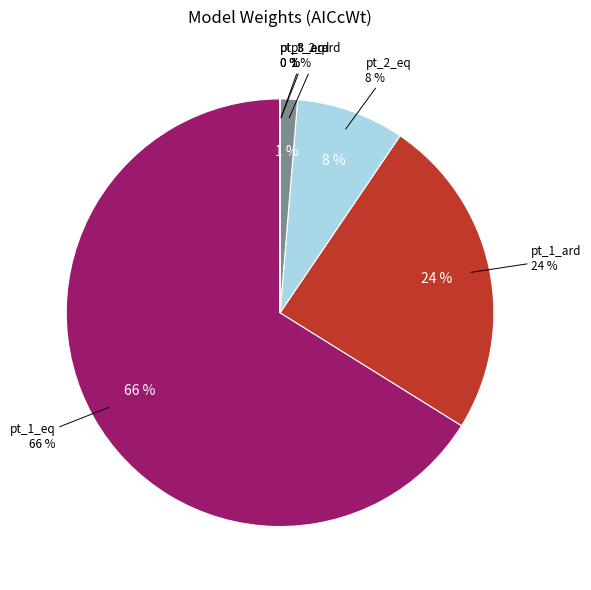

Count the number of slices in the pie.

6